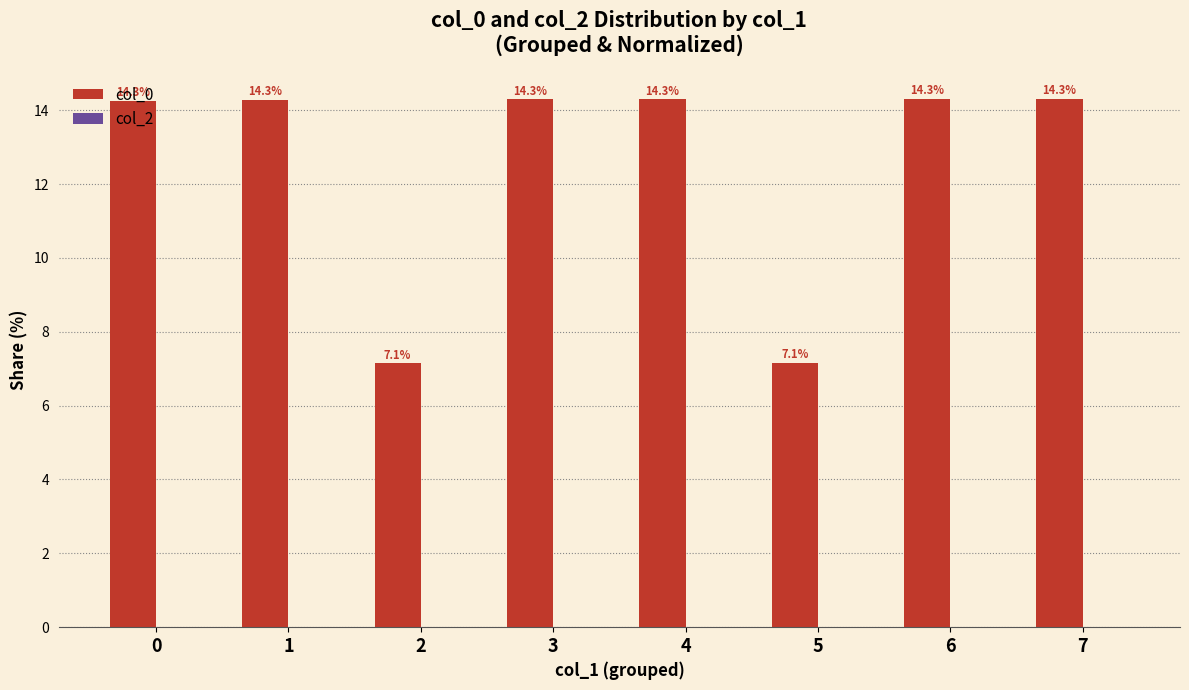

Count the number of data series in this chart.

1